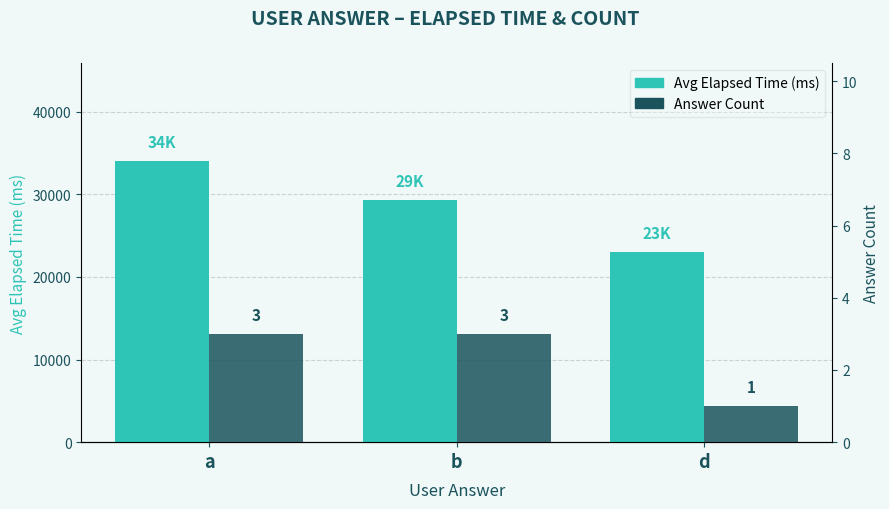

What is the label of the 1st bar from the left?

a